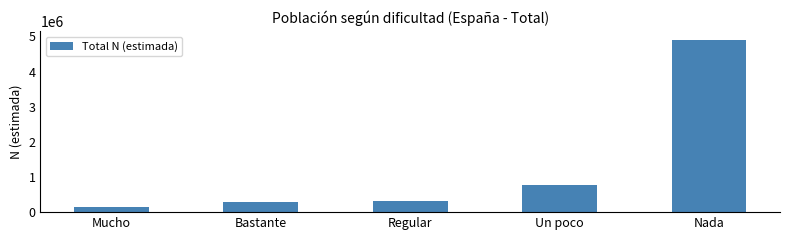

Between Mucho and Nada, which is larger?

Nada